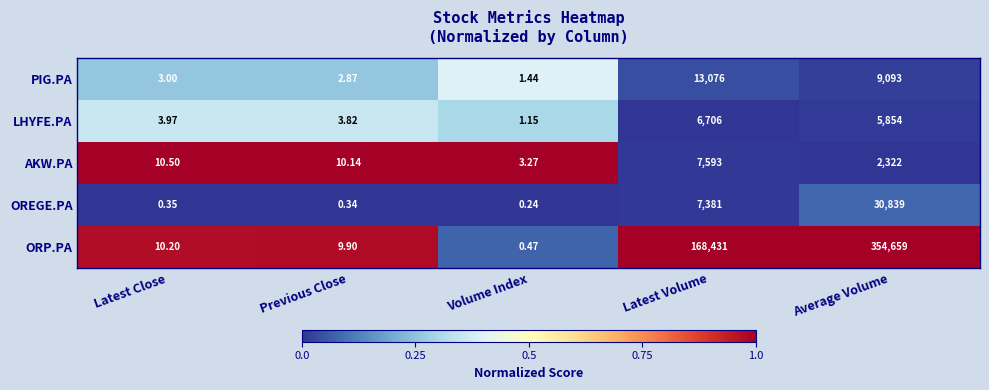

At Previous Close, list the series in order from largest to smallest.

AKW.PA, ORP.PA, LHYFE.PA, PIG.PA, OREGE.PA